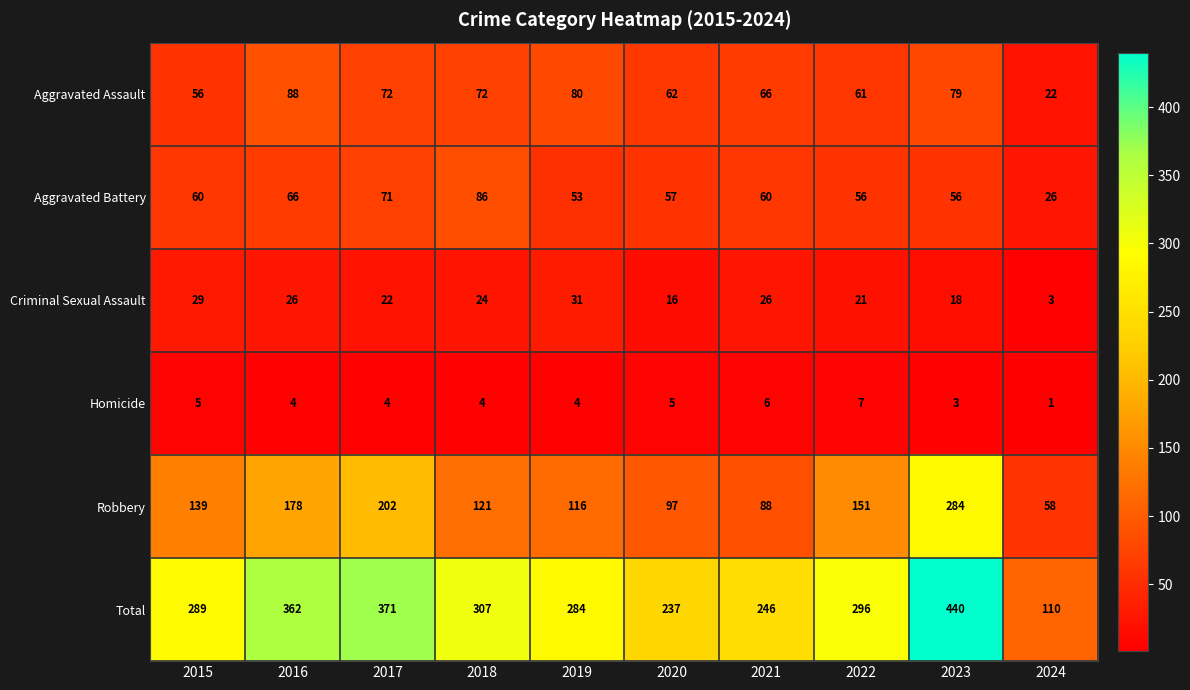

What is the spread (max minus min) of values at 2020?

232